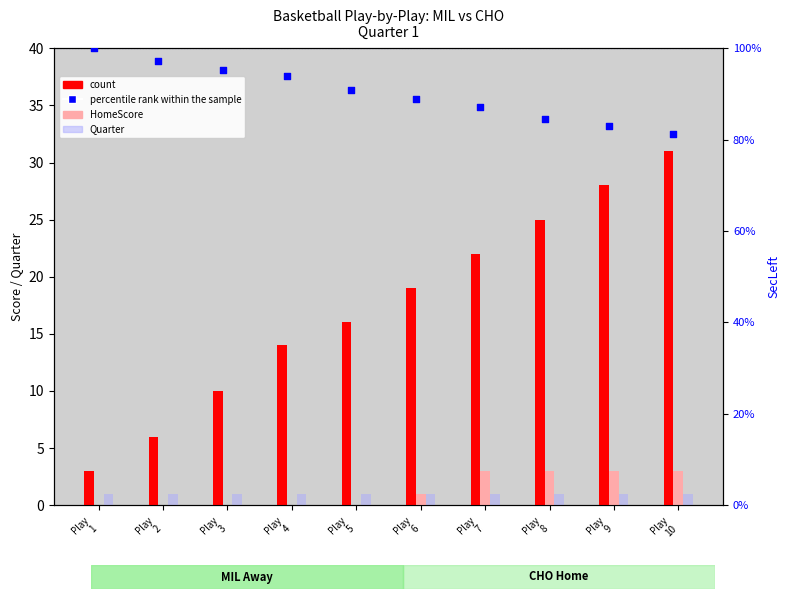

Is the value of count at Play
5 greater than the value of percentile rank within the sample at Play
10?

No